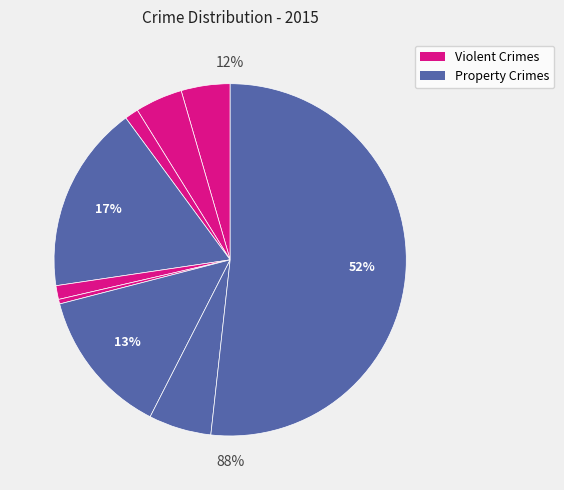

Combined, do Aggravated Assault and Burglary account for over 50%?

No